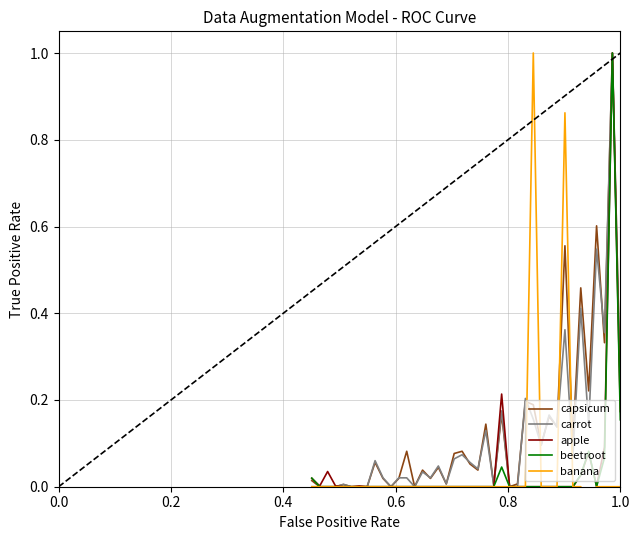

What is the maximum value for capsicum?

1.0